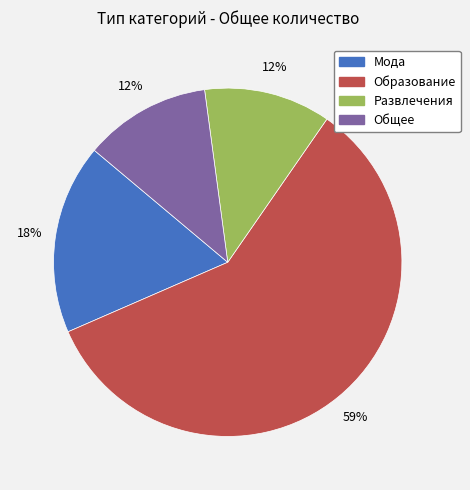

Do Мода and Общее together represent more than half of the pie?

No